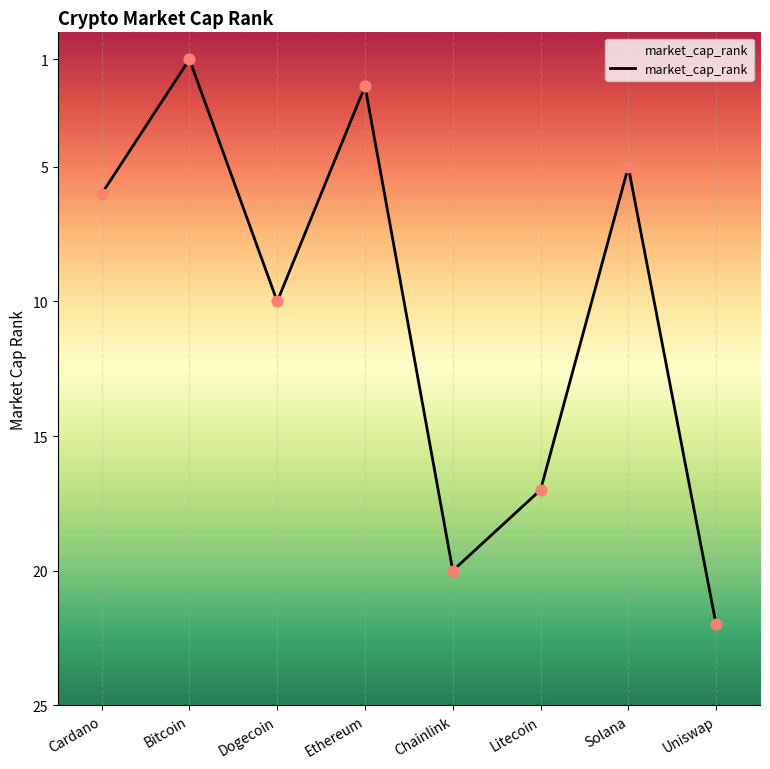

Approximately how many times larger is the value at Cardano compared to Uniswap?

0.3